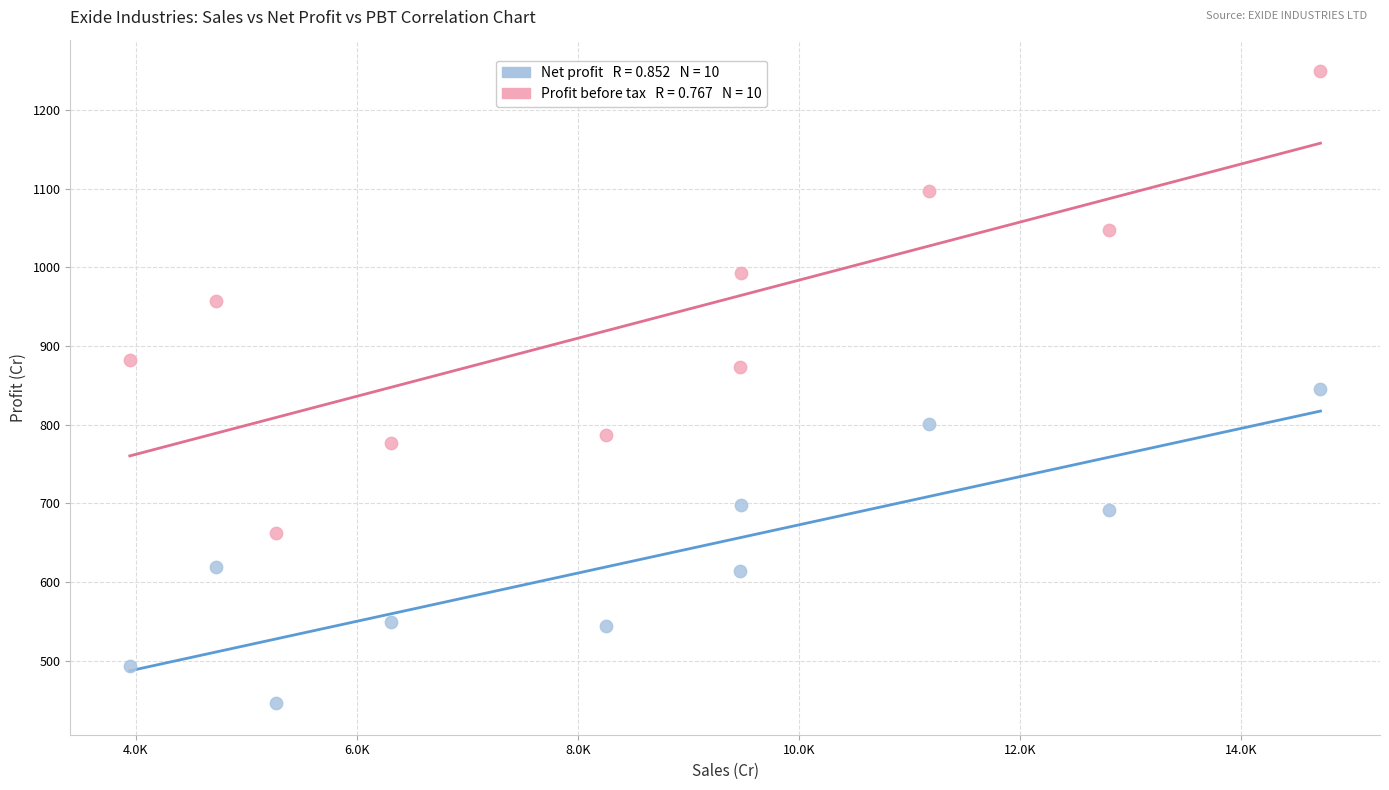

Across all data points, what is the range of X values (max minus min)?

10775.5